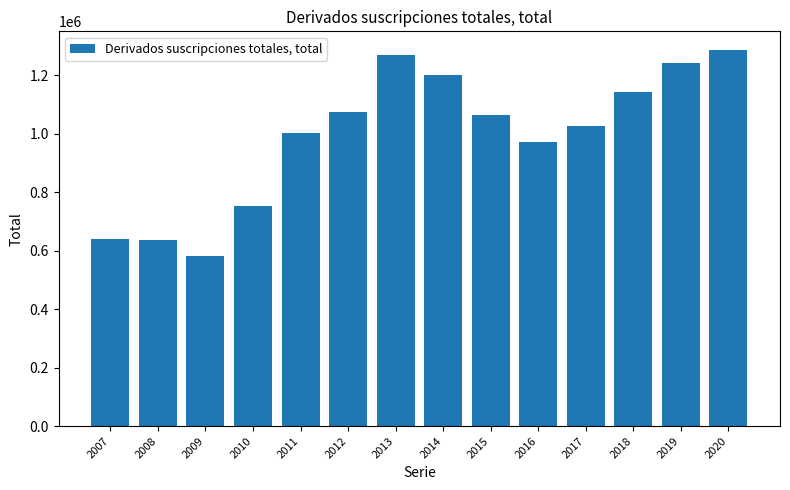

Is it true that the value at 2013 is 1268309?

True